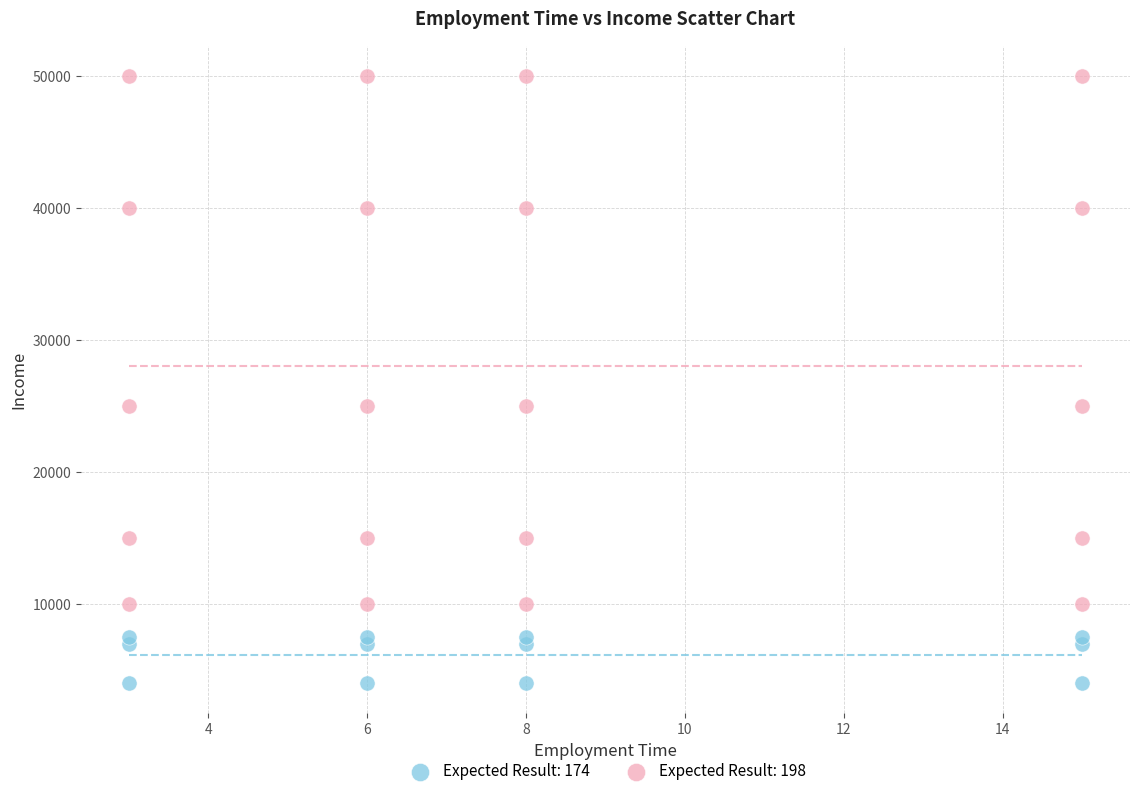

Which series contains the highest Y value?

Expected Result: 198